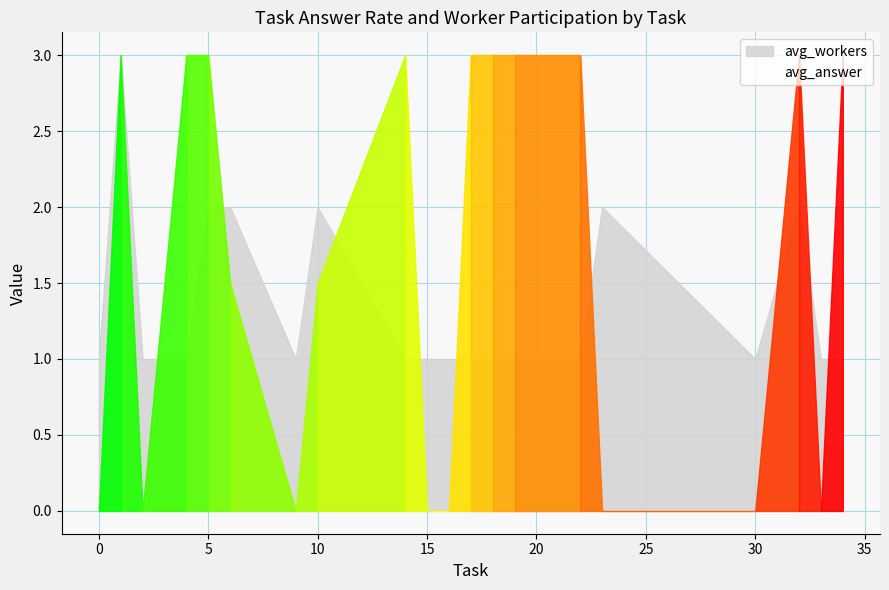

Is it true that avg_answer equals 0.2 at 36?

False